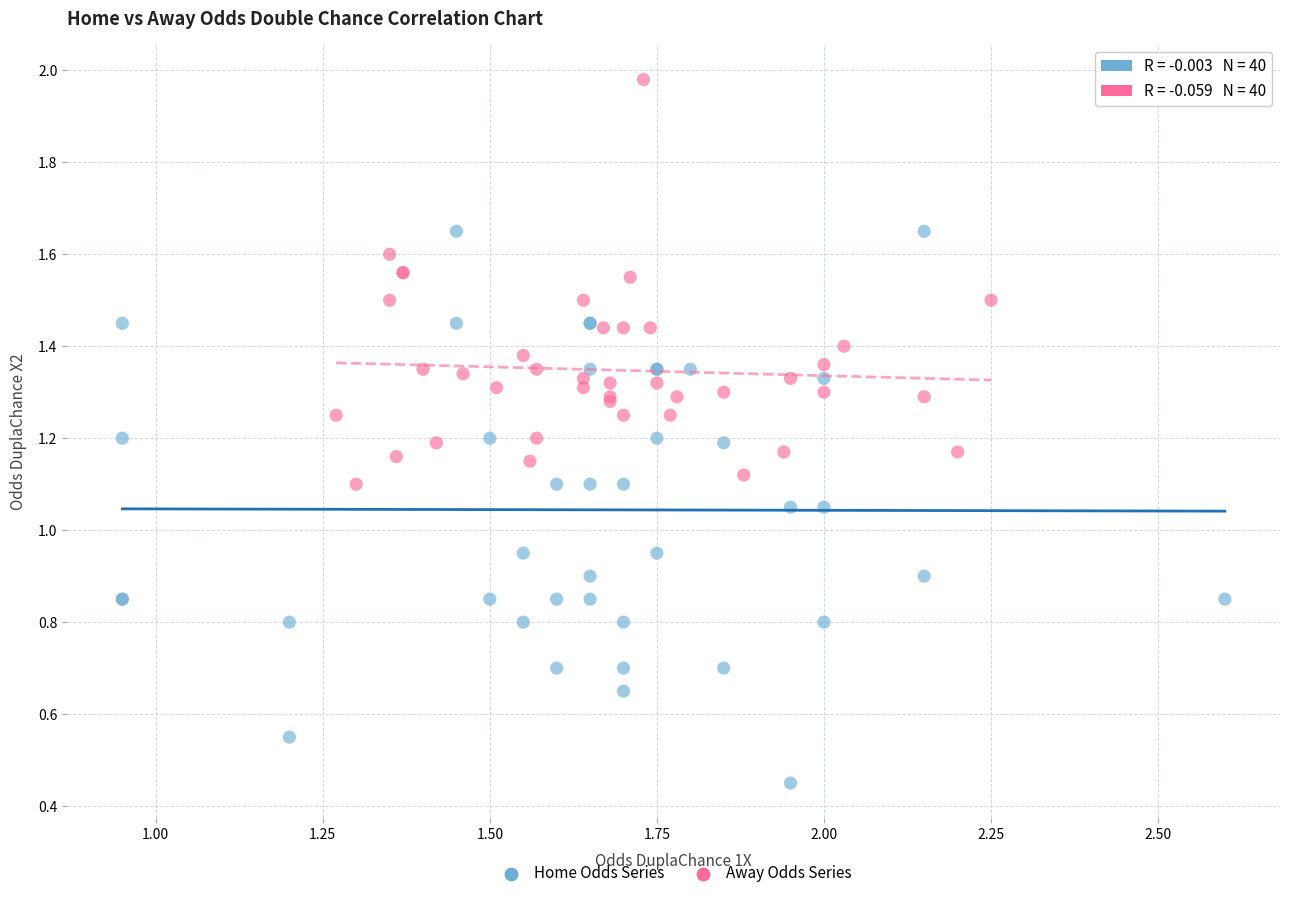

Which series reaches the minimum Y coordinate?

Home Odds Series